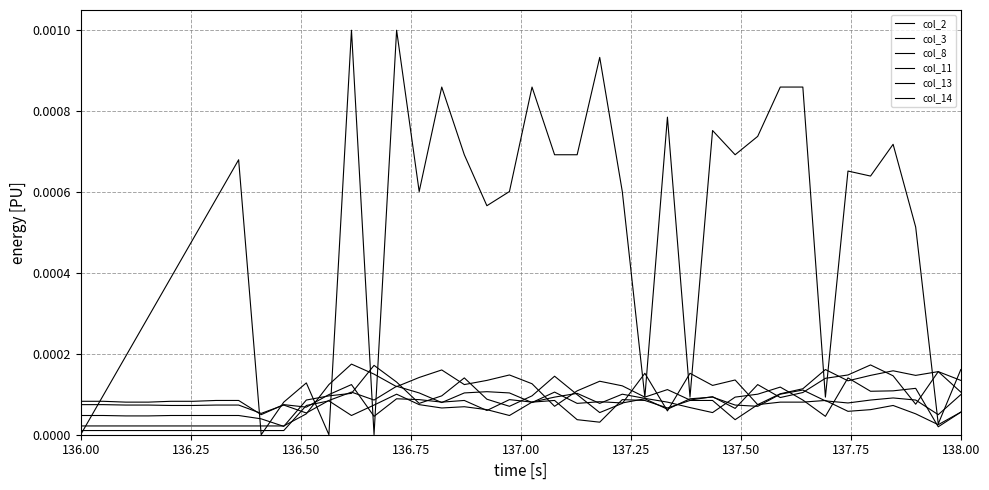

How many lines are shown in the chart?

6